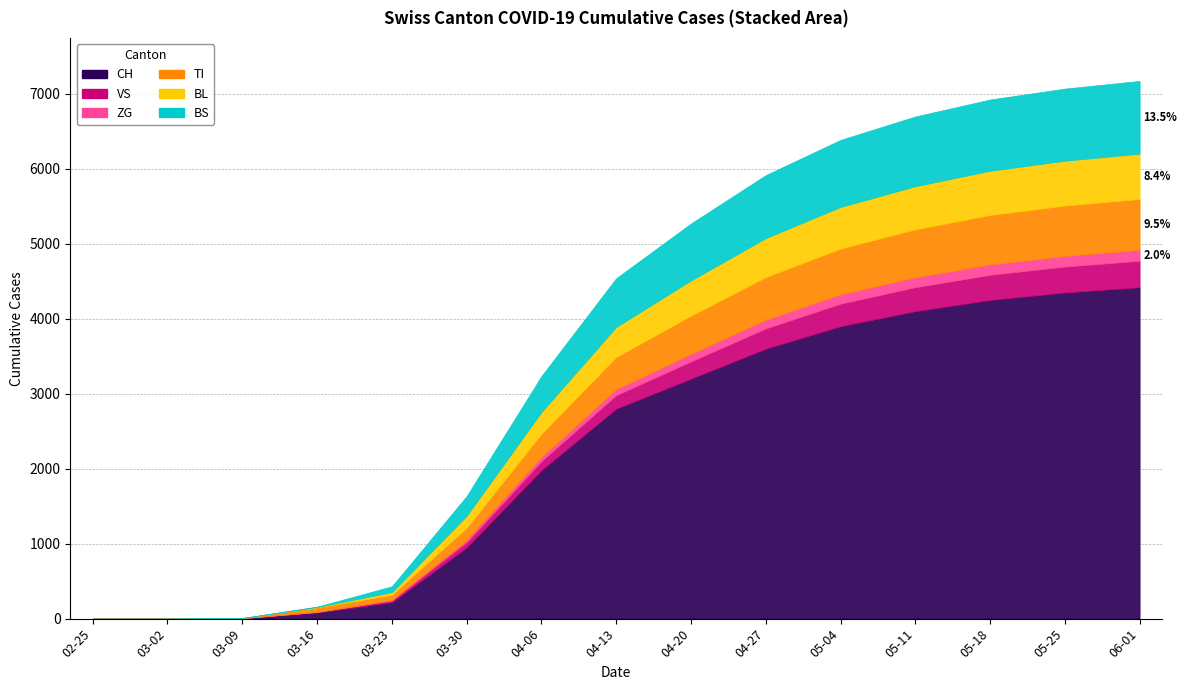

Reading right to left, transcribe all the data shown in this chart.

CH: 4420	4350	4250	4100	3900	3600	3200	2800	1980	948	218	82	5	0	0
VS: 352	345	335	320	300	270	230	180	120	71	24	8	2	0	0
ZG: 145	142	138	132	125	115	100	80	55	29	5	0	0	0	0
TI: 680	672	660	640	610	570	510	430	310	165	71	61	0	0	0
BL: 604	598	590	575	555	520	470	400	290	158	35	5	1	0	0
BS: 970	962	950	930	895	840	760	650	480	263	78	4	0	0	0